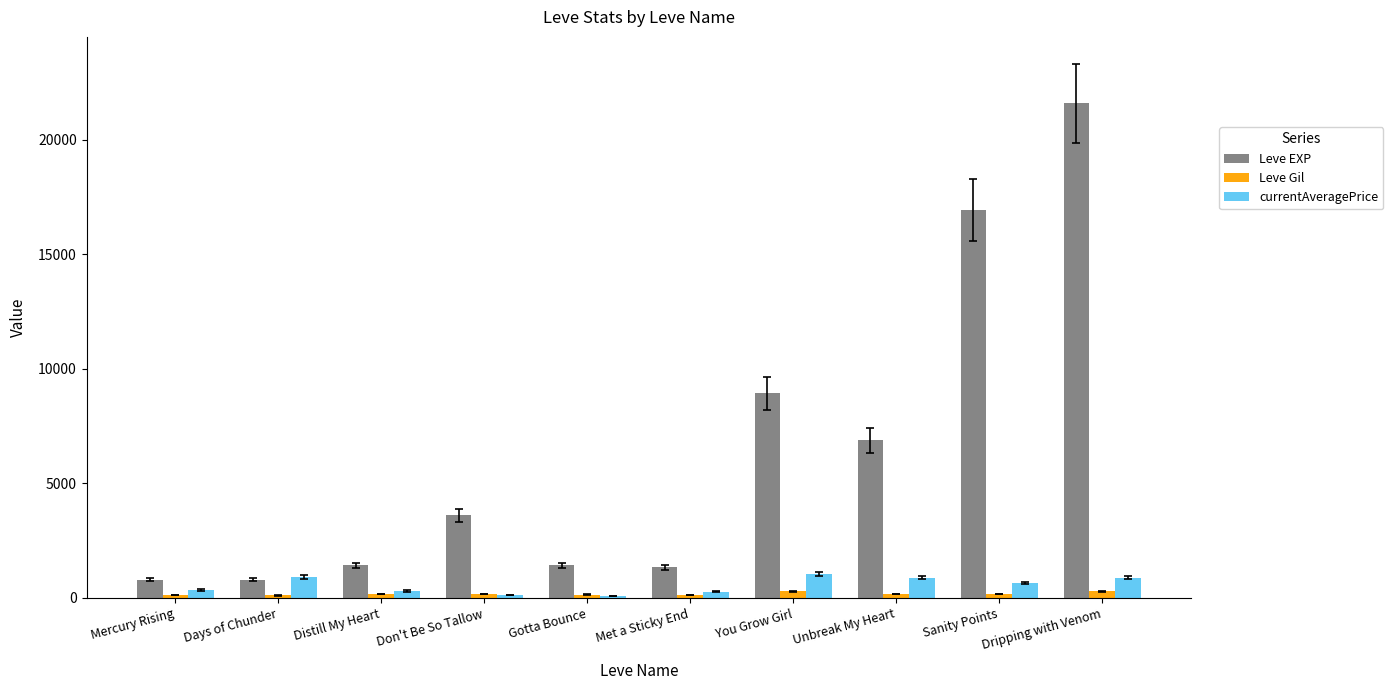

What is the minimum value for Leve EXP?

800.0